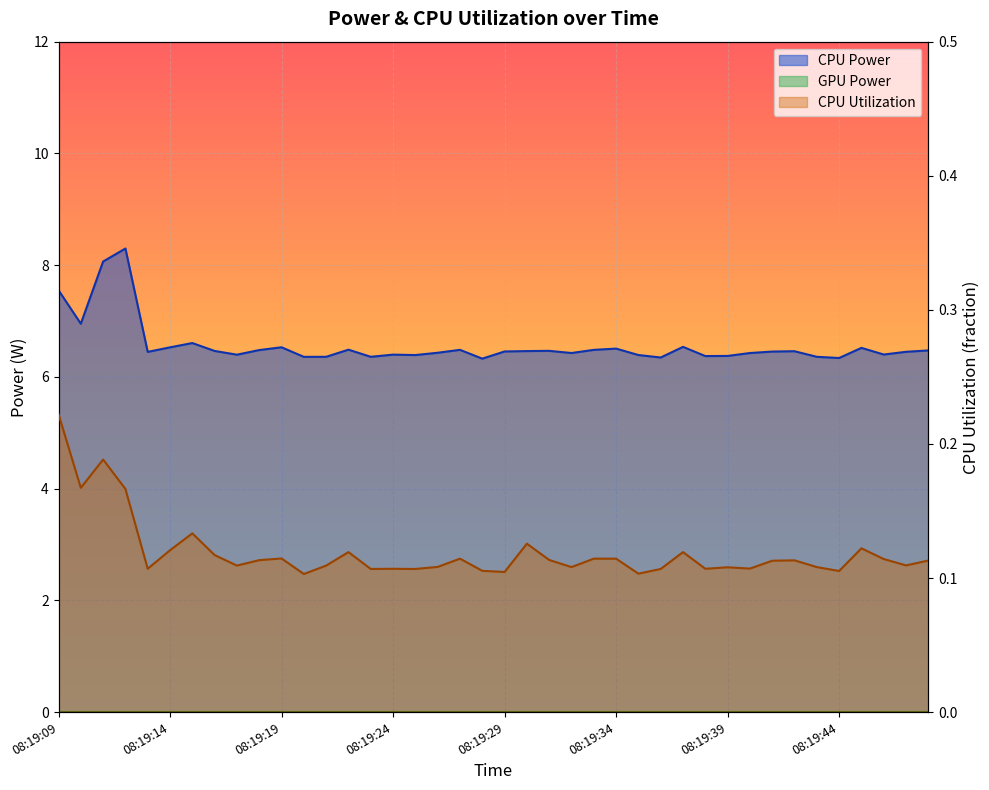

Where is the first local minimum for CPU Power?

08:19:10